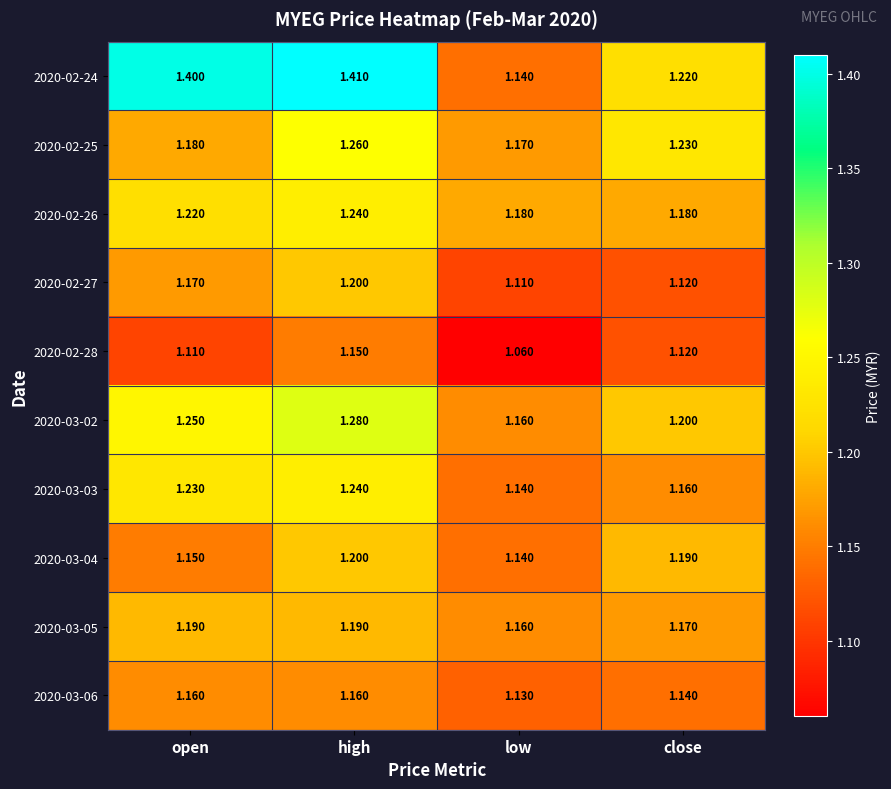

Which category has the highest value across all series?

high